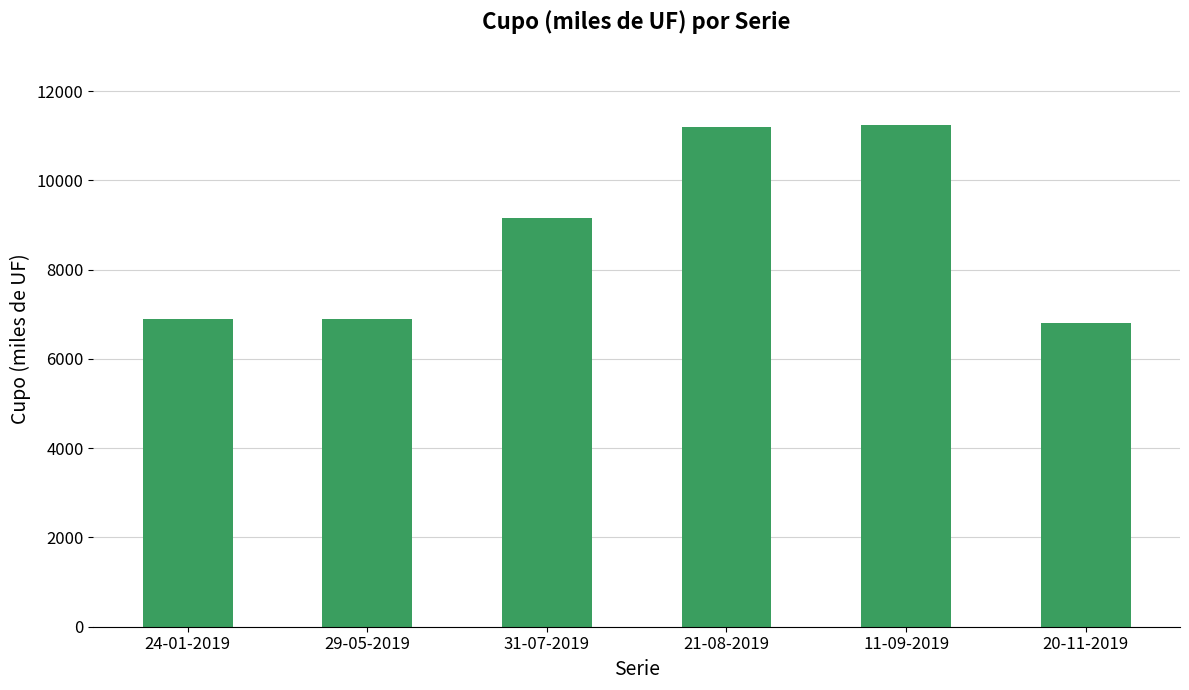

What is the value of the 1st bar from the left?

6900.0